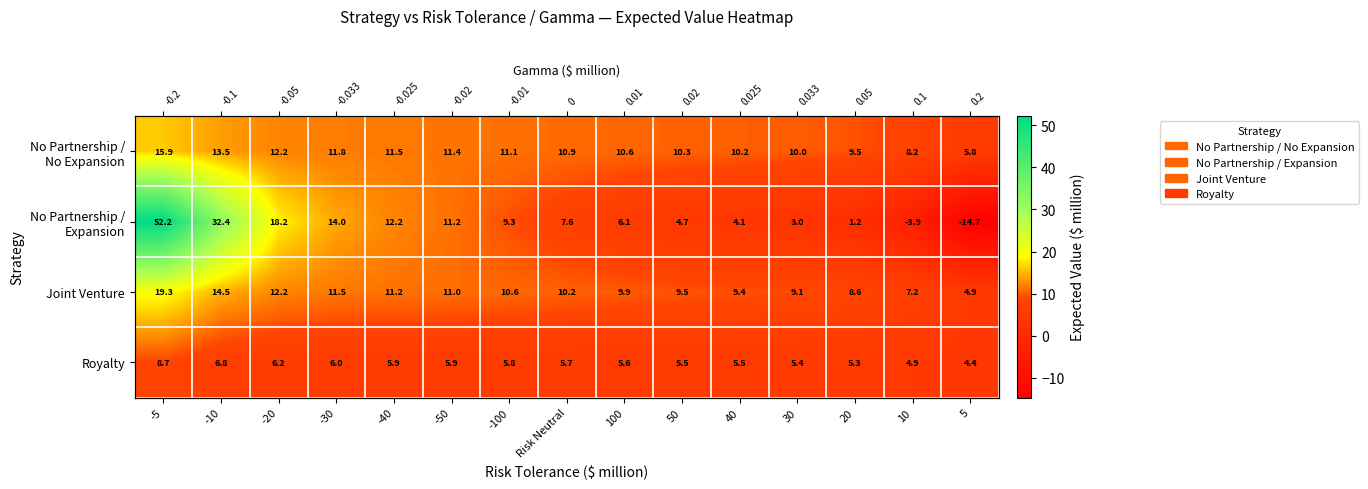

Which category has the highest value across all series?

-5